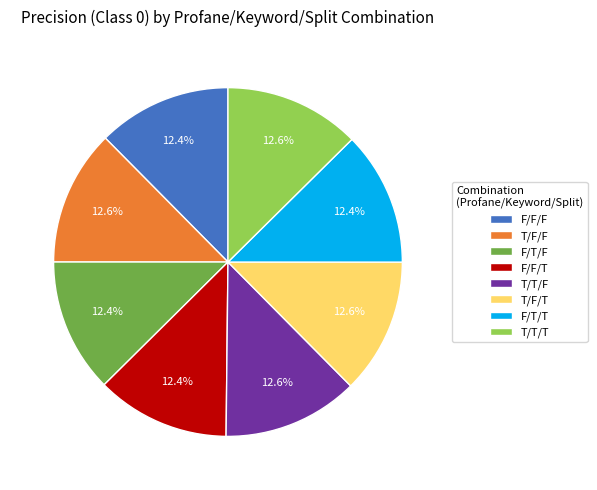

How many slices are in this pie chart?

8